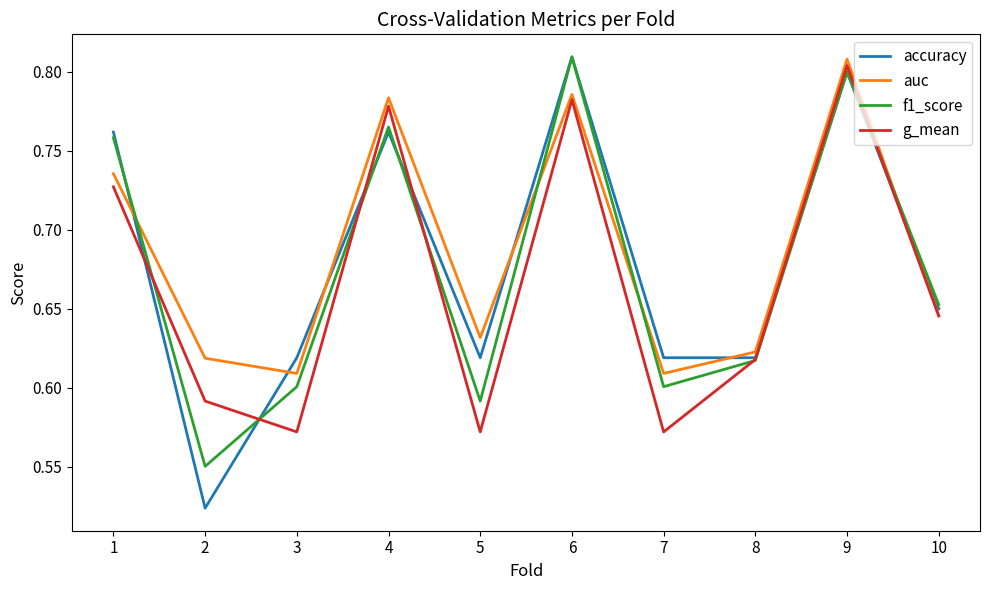

True or false: accuracy has a value of 0.3 at 10.

False